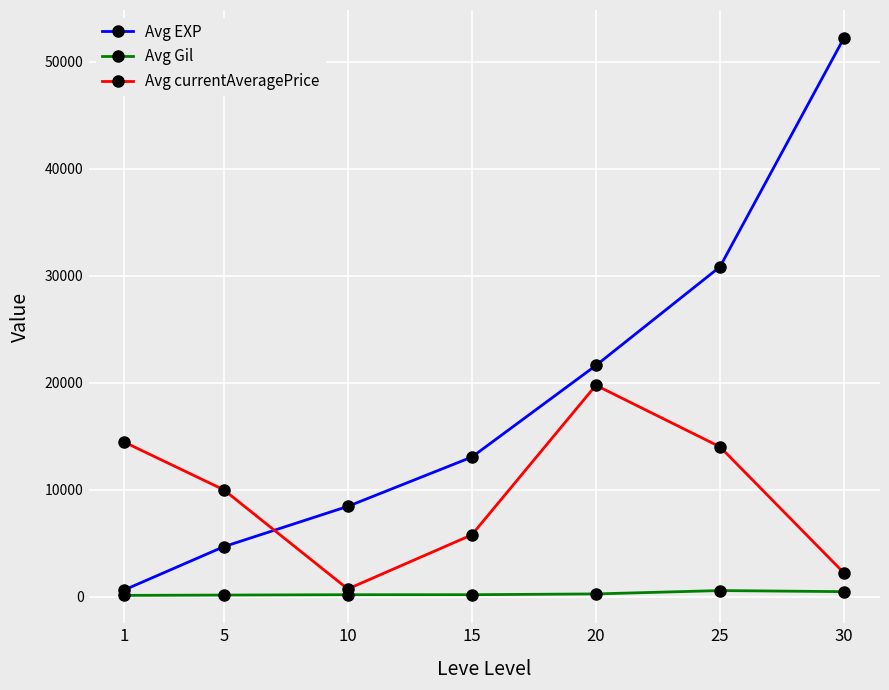

How many lines are shown in the chart?

3